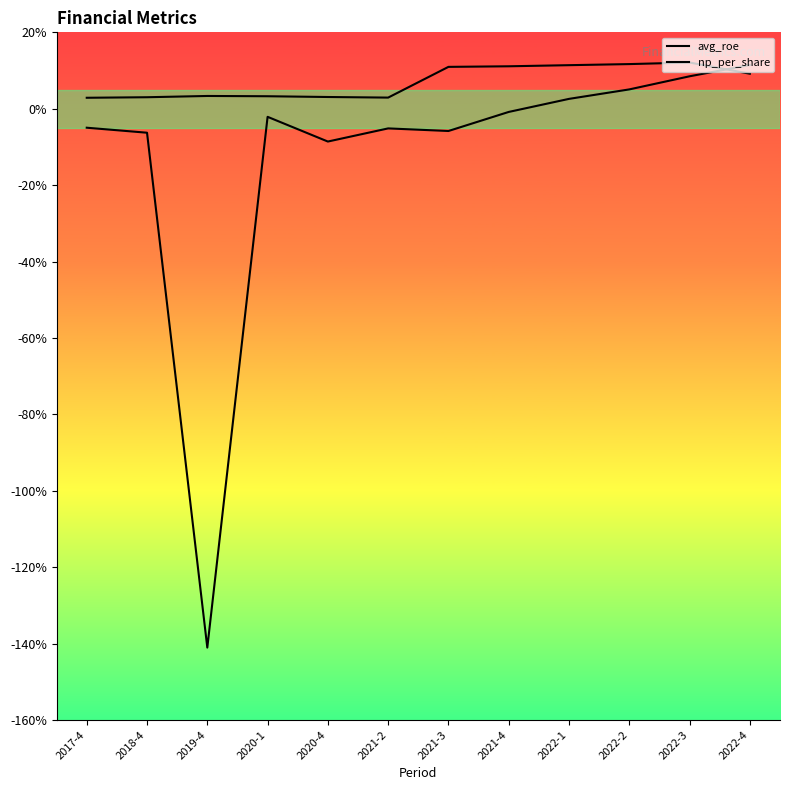

True or false: avg_roe and np_per_share cross at least once.

True